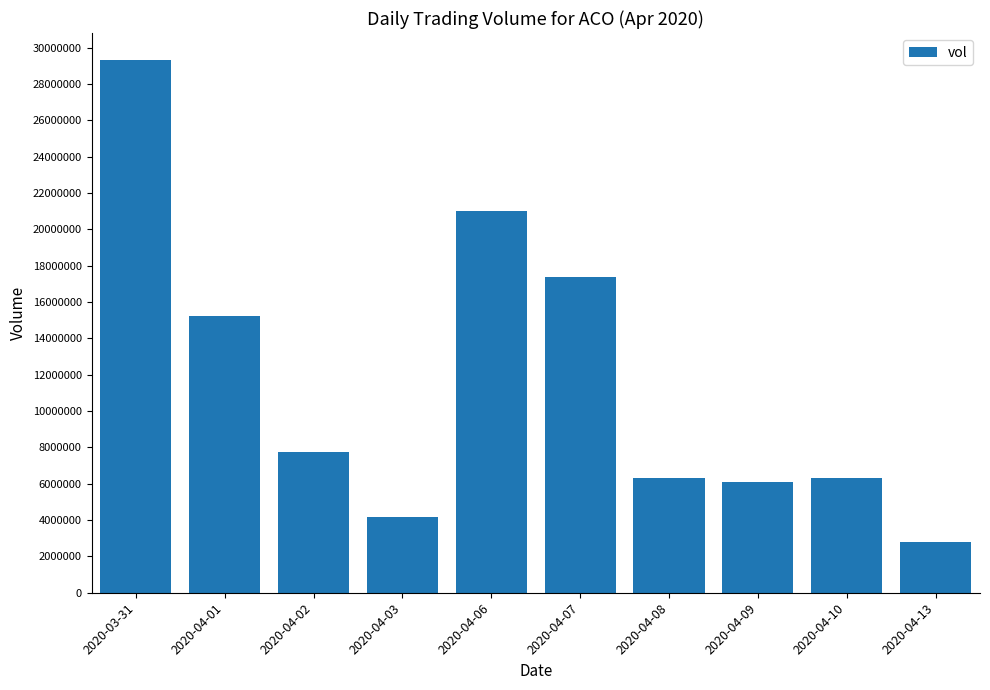

What is the difference between the second highest and second lowest values?

16872100